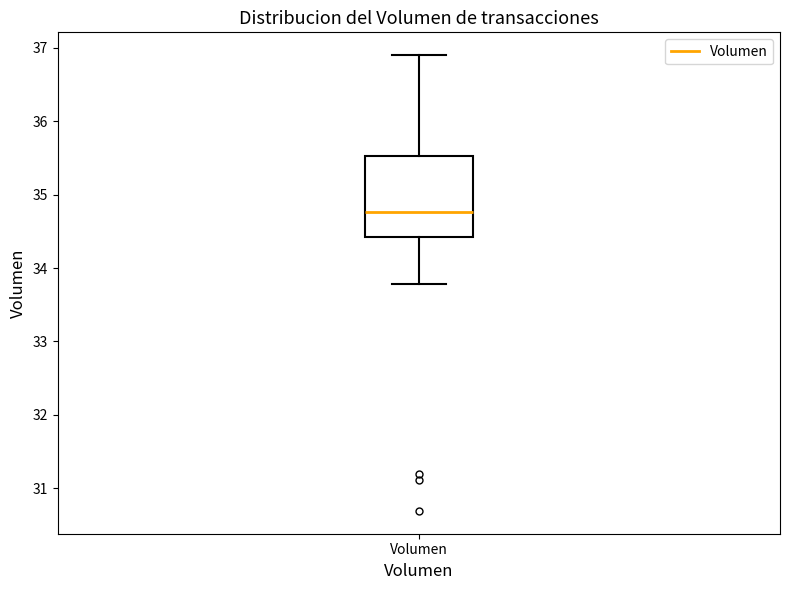

Read this box plot against the y-axis: the position of the median line, the range covered by the box, and the ends of both whiskers. The values are not printed on the chart, so give them approximately, as read against the axis.

median 34.8, box 34.4 to 35.5, whiskers 33.8 to 36.9